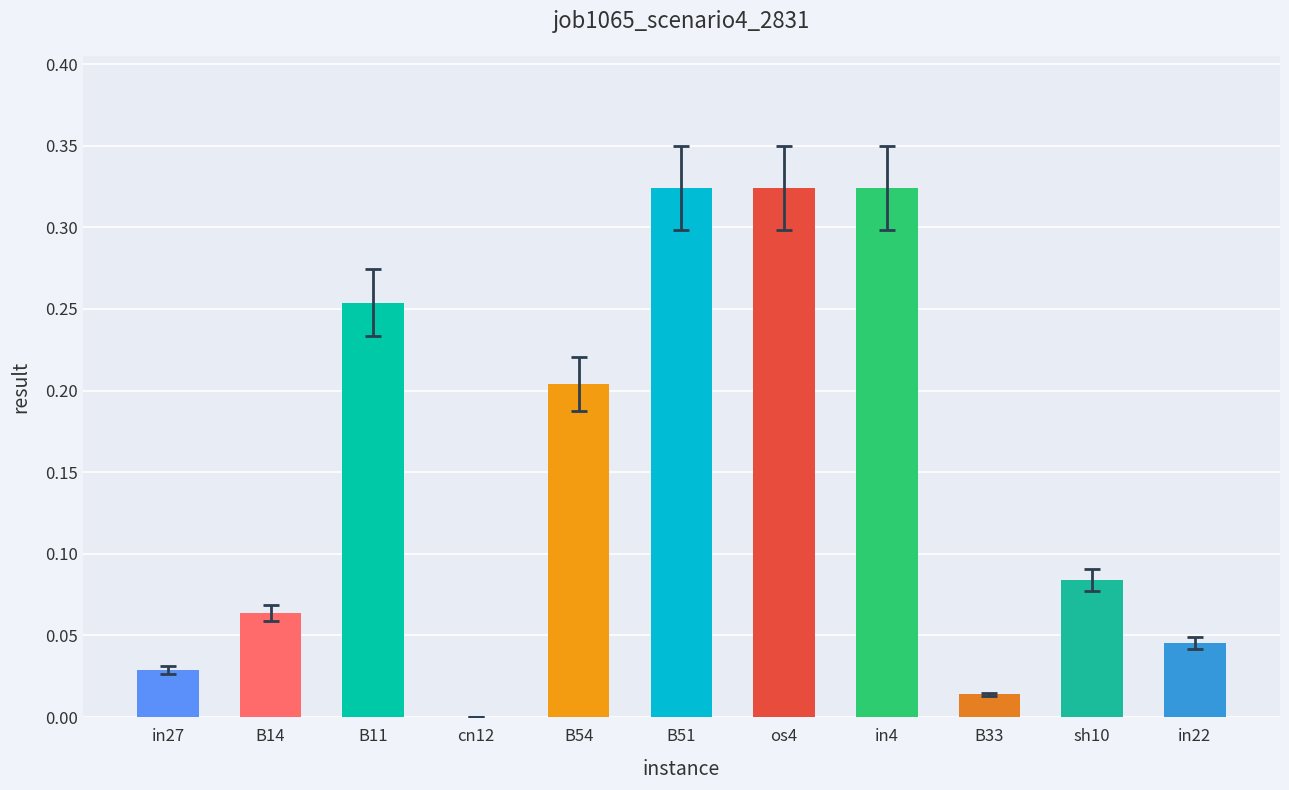

What is the change in value from in27 to B54?

+0.2